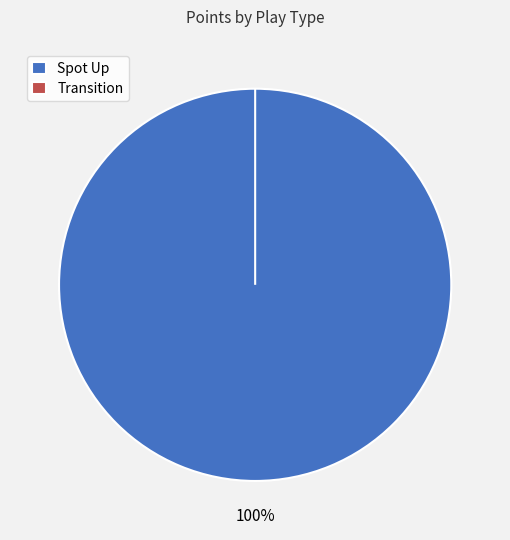

To the nearest percent, what percentage of the pie is Spot Up?

100%